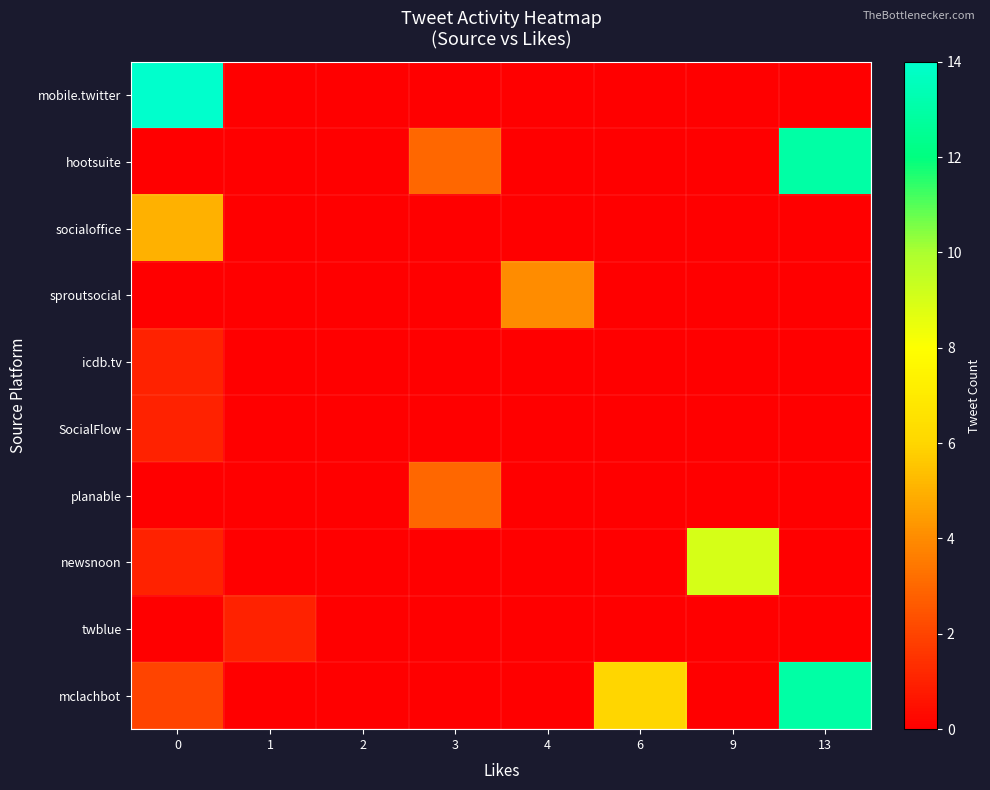

Reading left to right, what are all the values shown in this chart?

row_0: 0=14	1=0	2=0	3=0	4=0	6=0	9=0	13=0
row_1: 0=0	1=0	2=0	3=3	4=0	6=0	9=0	13=13
row_2: 0=5	1=0	2=0	3=0	4=0	6=0	9=0	13=0
row_3: 0=0	1=0	2=0	3=0	4=4	6=0	9=0	13=0
row_4: 0=1	1=0	2=0	3=0	4=0	6=0	9=0	13=0
row_5: 0=1	1=0	2=0	3=0	4=0	6=0	9=0	13=0
row_6: 0=0	1=0	2=0	3=3	4=0	6=0	9=0	13=0
row_7: 0=1	1=0	2=0	3=0	4=0	6=0	9=9	13=0
row_8: 0=0	1=1	2=0	3=0	4=0	6=0	9=0	13=0
row_9: 0=2	1=0	2=0	3=0	4=0	6=6	9=0	13=13